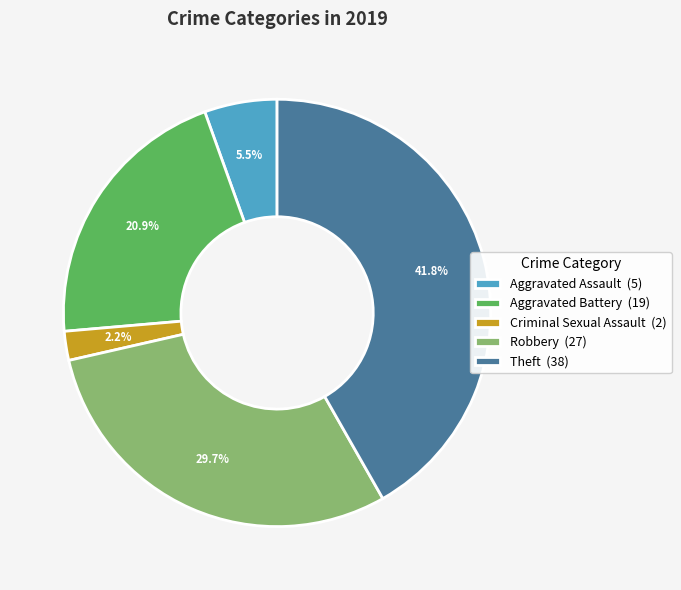

What portion of the pie excludes Theft?

58.2%